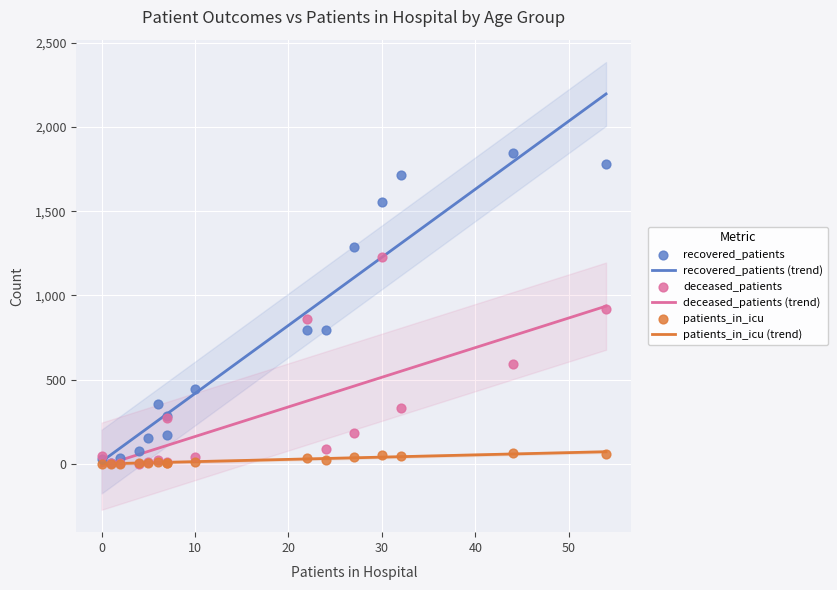

What is the maximum value for deceased_patients (trend)?

936.1